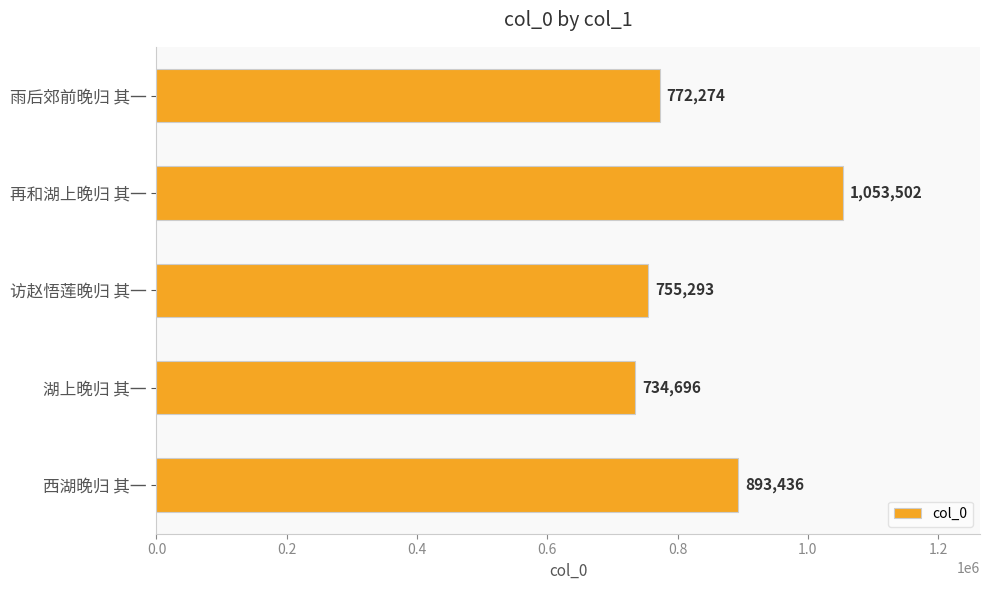

Between 西湖晚归 其一 and 湖上晚归 其一, which is larger?

西湖晚归 其一